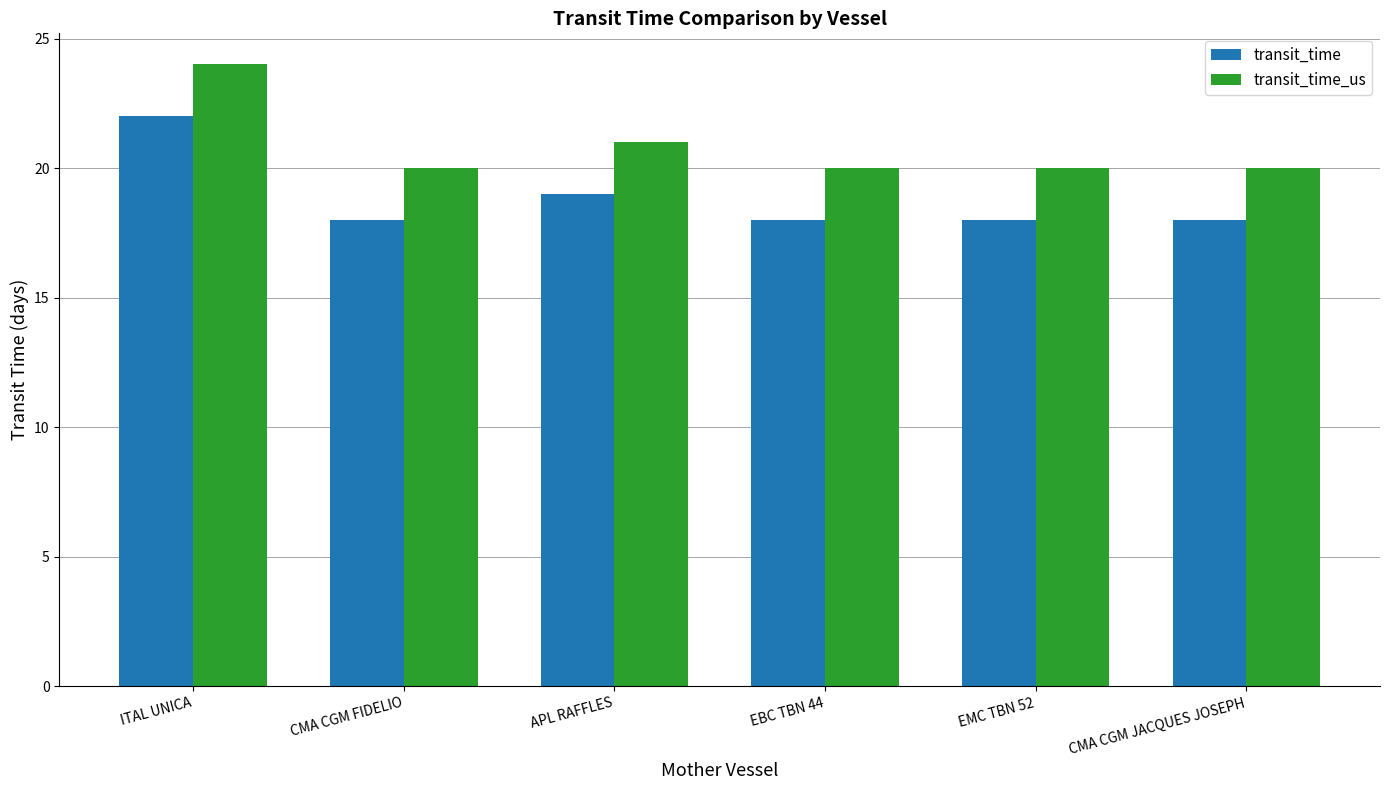

What is the label of the 6th bar from the right?

ITAL UNICA